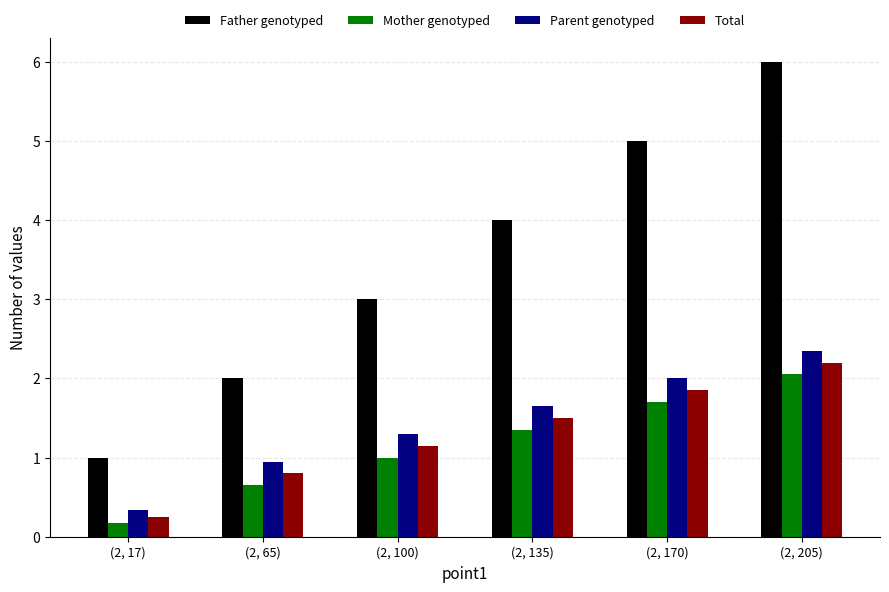

Which category has the lowest value in the Parent genotyped series?

(2, 17)